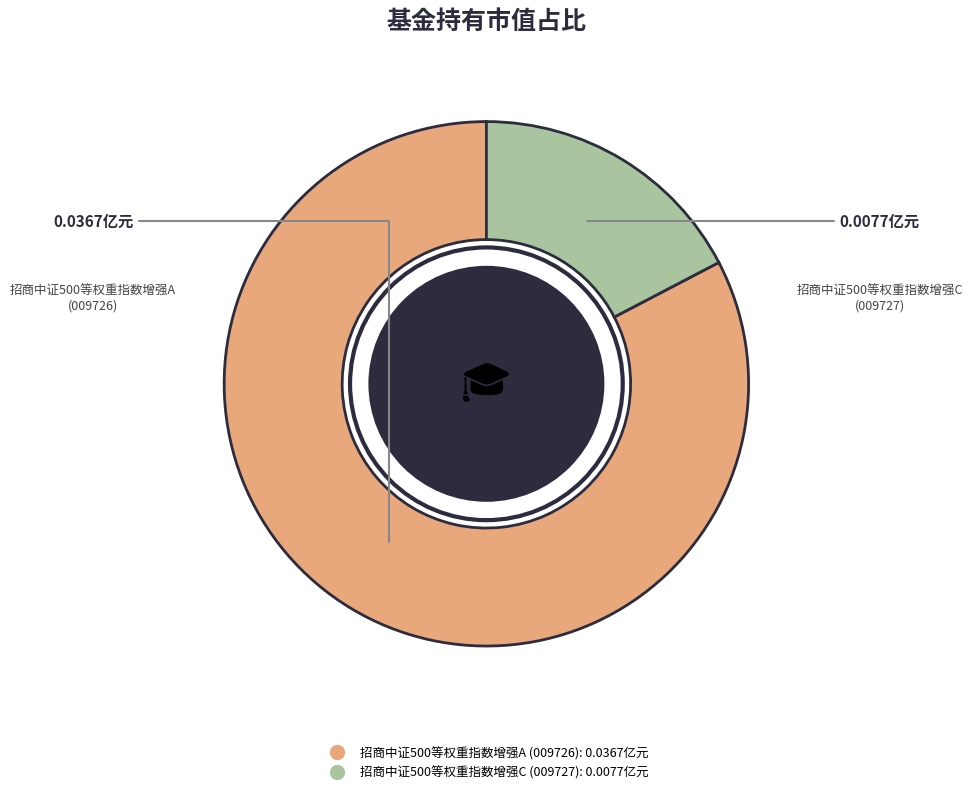

Which slice is the largest?

招商中证500等权重指数增强A